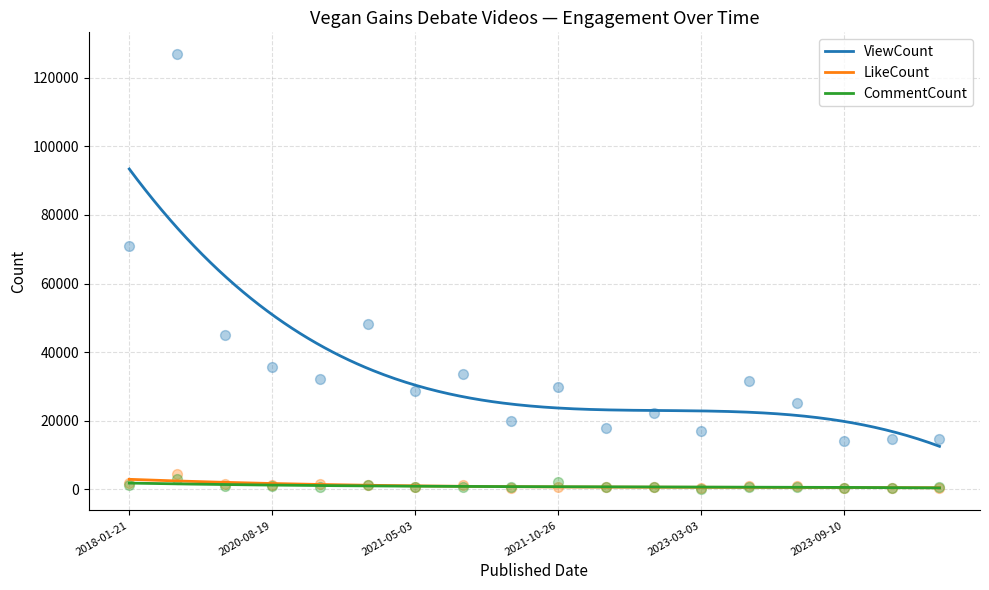

Which series has the largest total across all categories?

ViewCount